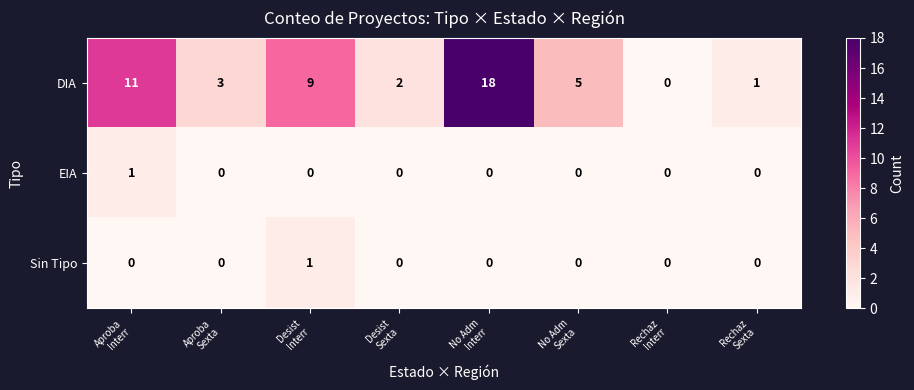

What is the difference between the highest and lowest values at No Adm
Sexta?

5